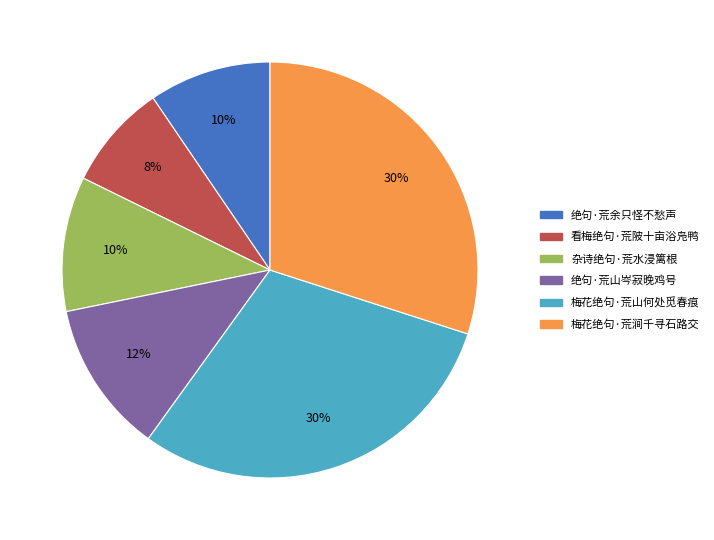

To the nearest percent, what portion does 绝句·荒余只怪不愁声 represent?

10%